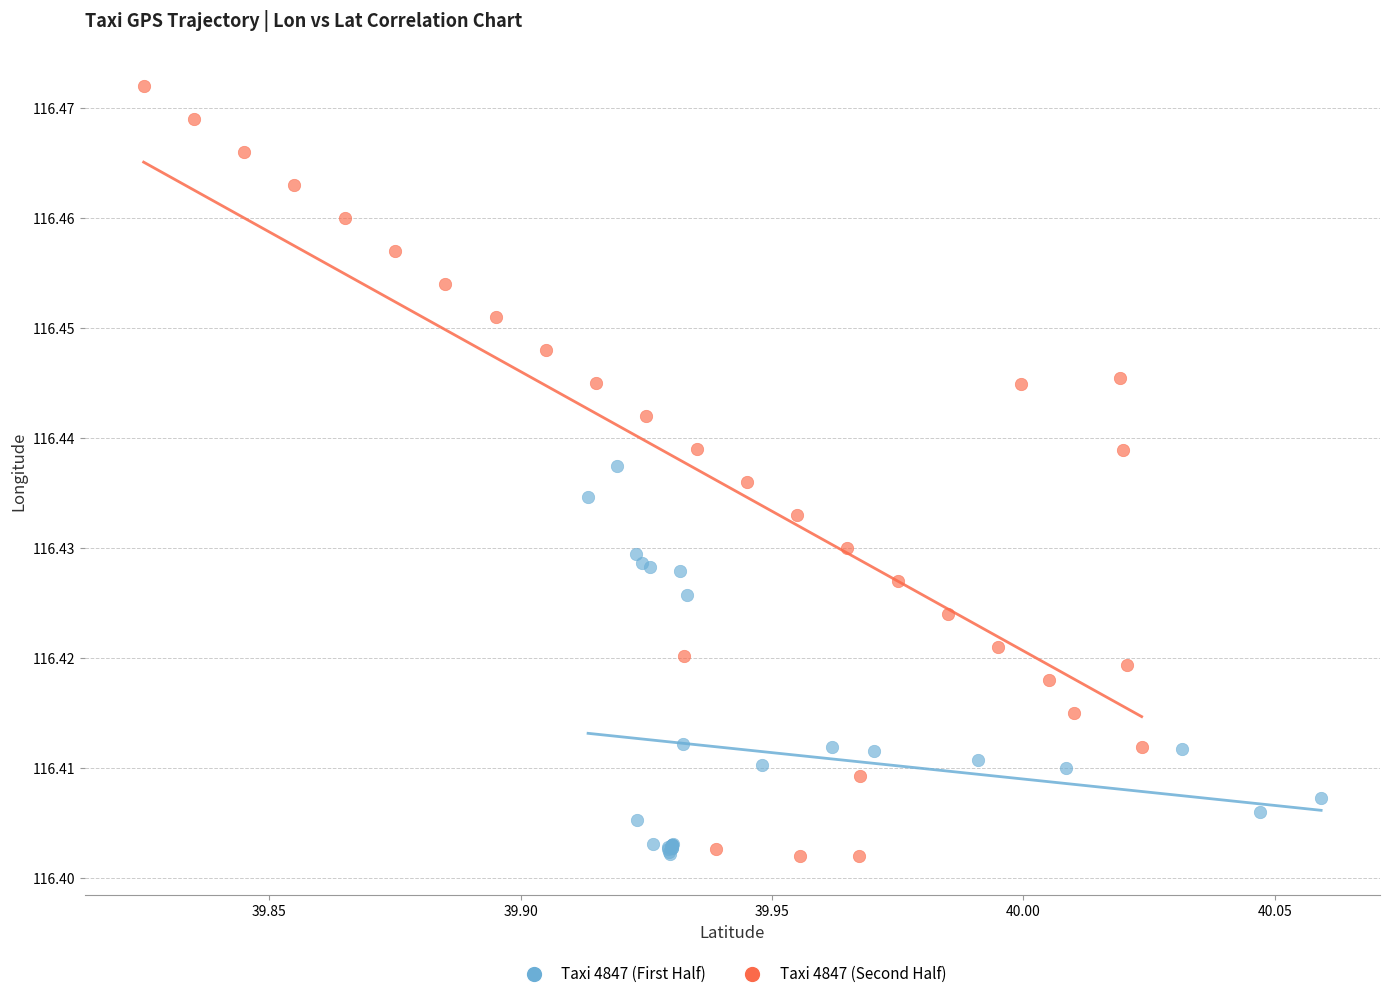

Which series has the widest spread of Y values?

Taxi 4847 (Second Half)